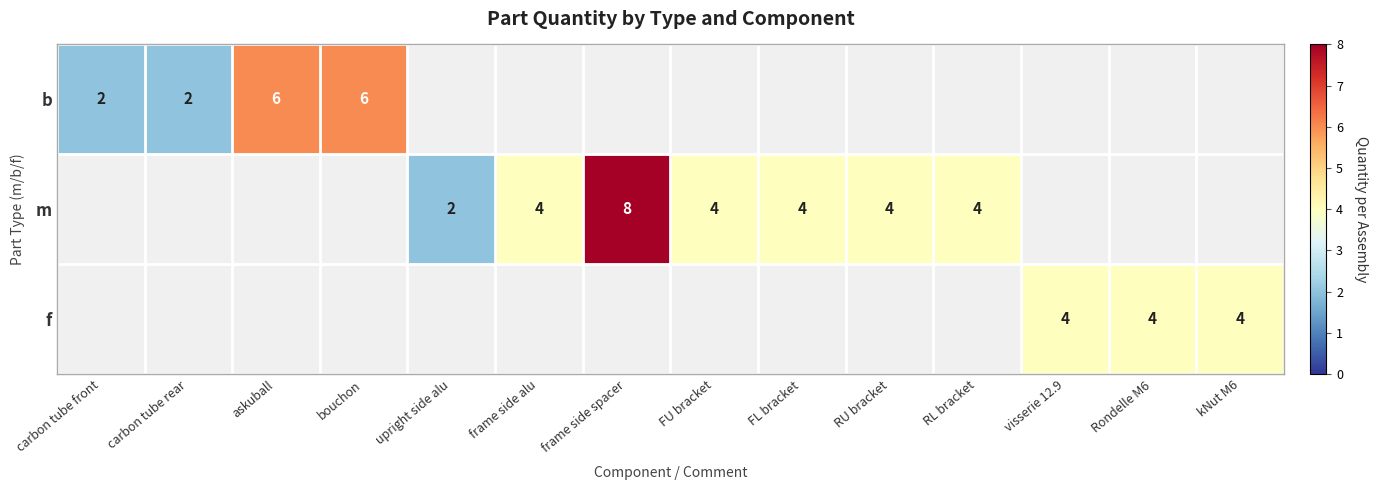

What is the difference between the m values at RL bracket and frame side spacer?

4